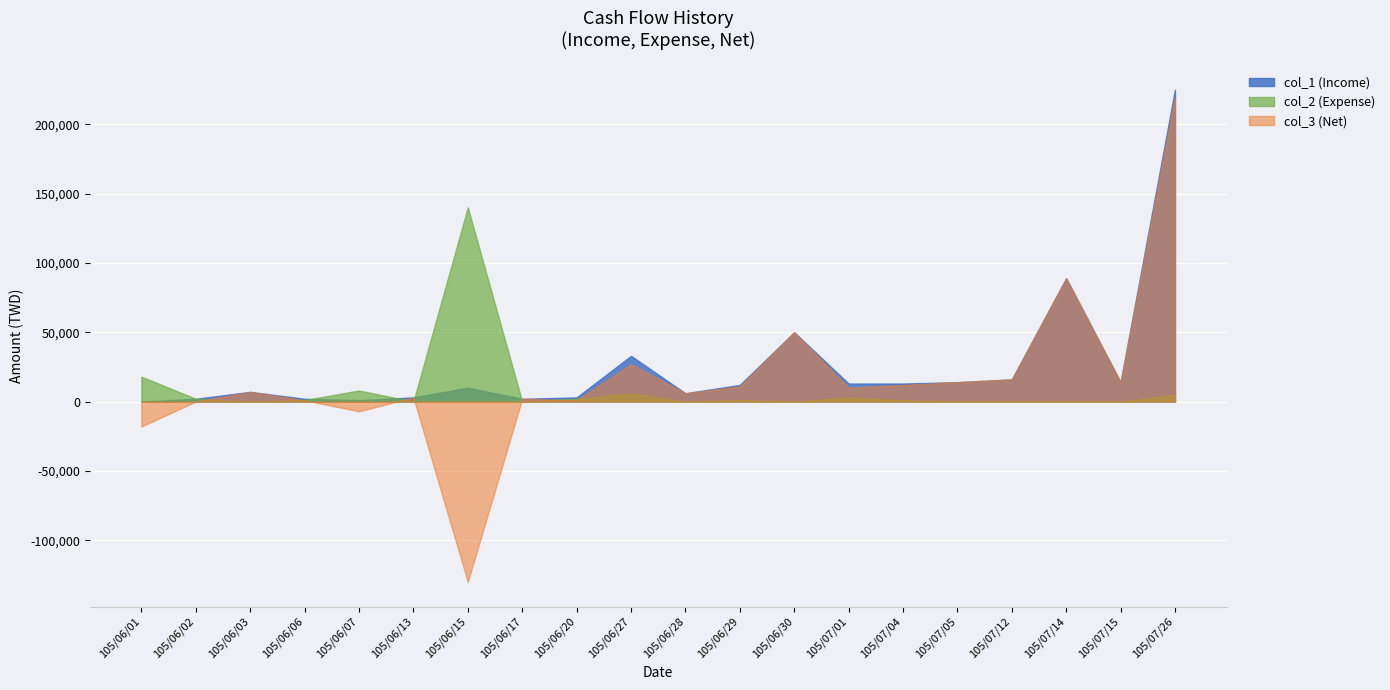

The col_2 (Expense) series shows 0 at 105/06/13. True or false?

True